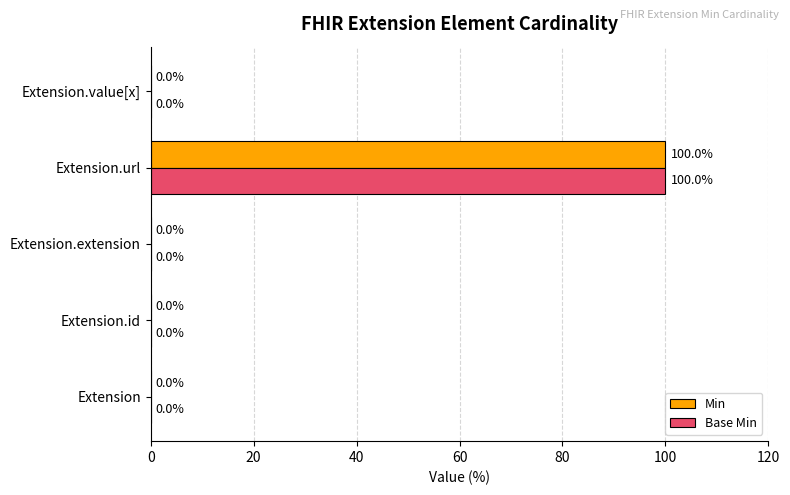

Read the Base Min value at Extension.url, to the nearest 50.

100